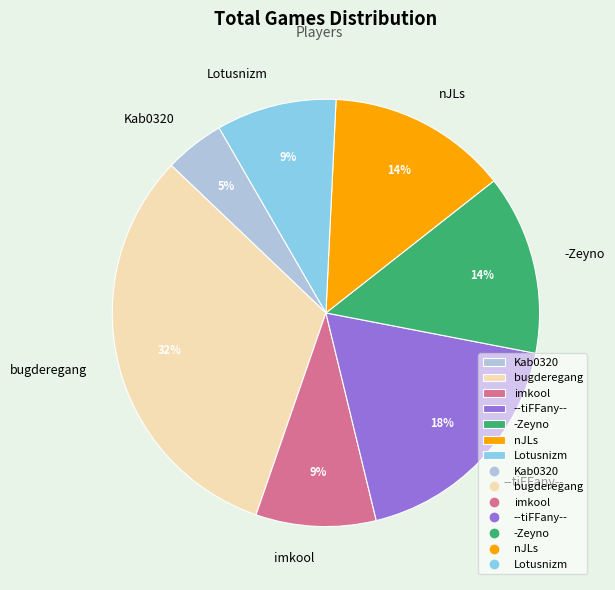

To the nearest percent, what portion does imkool represent?

9%